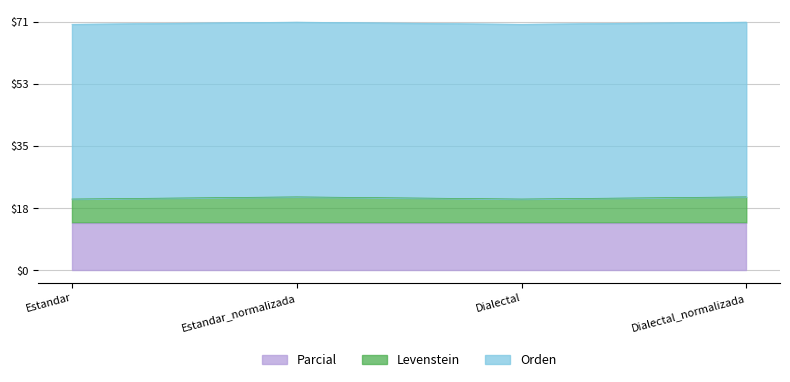

At how many categories does at least one series exceed 13?

4